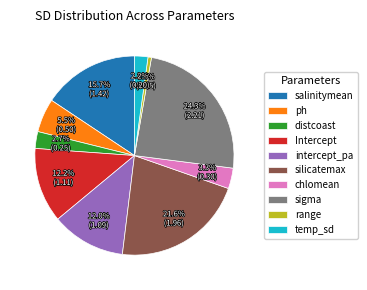

Does any single category account for the majority?

No